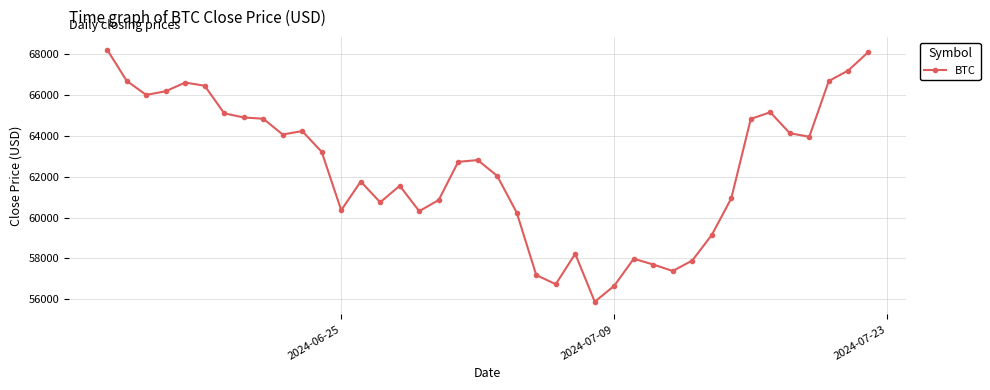

True or false: the data has more than 1 interior local peaks.

True